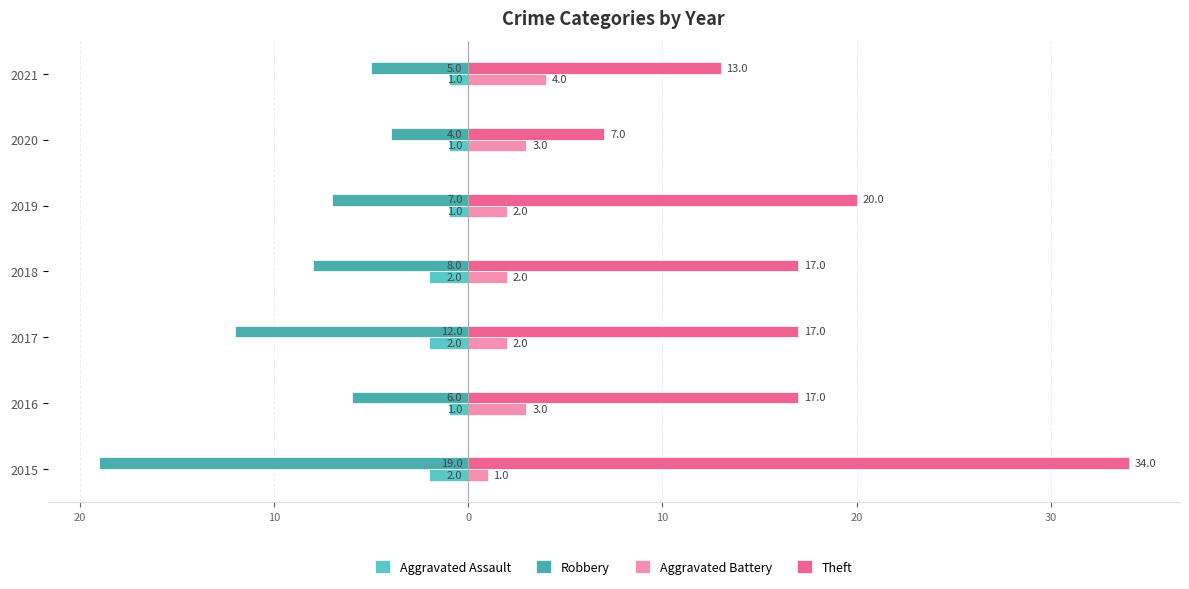

What are all the series names shown in the legend?

Aggravated Assault, Robbery, Aggravated Battery, Theft